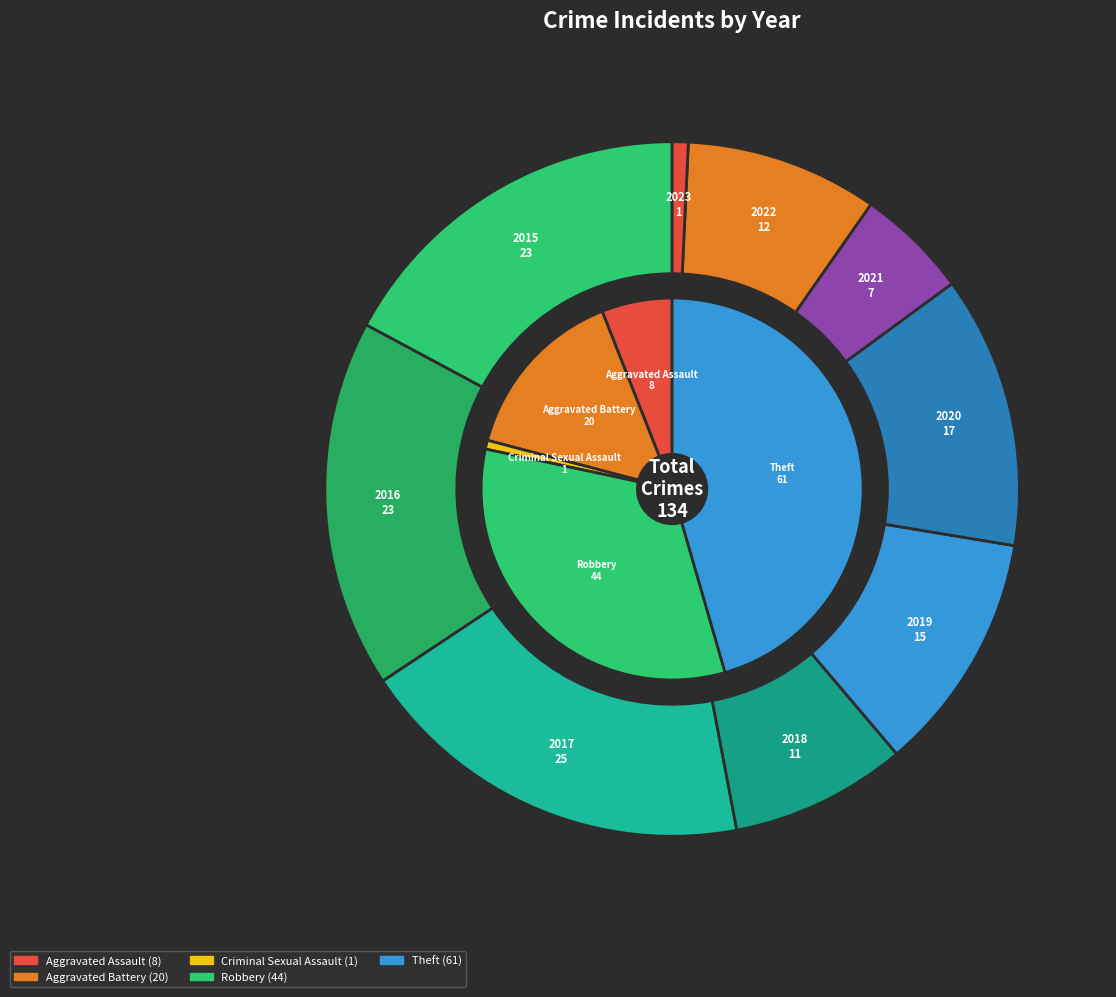

To the nearest percent, what percentage of the pie is 2020?

13%